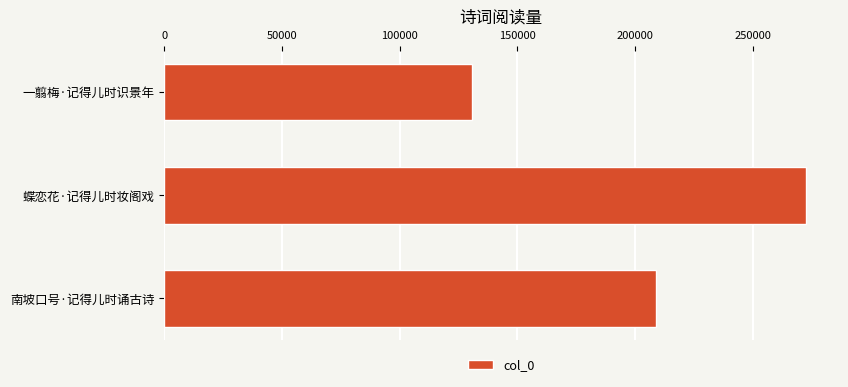

Reading top to bottom, list all the values displayed in this chart.

130912	272613	209096